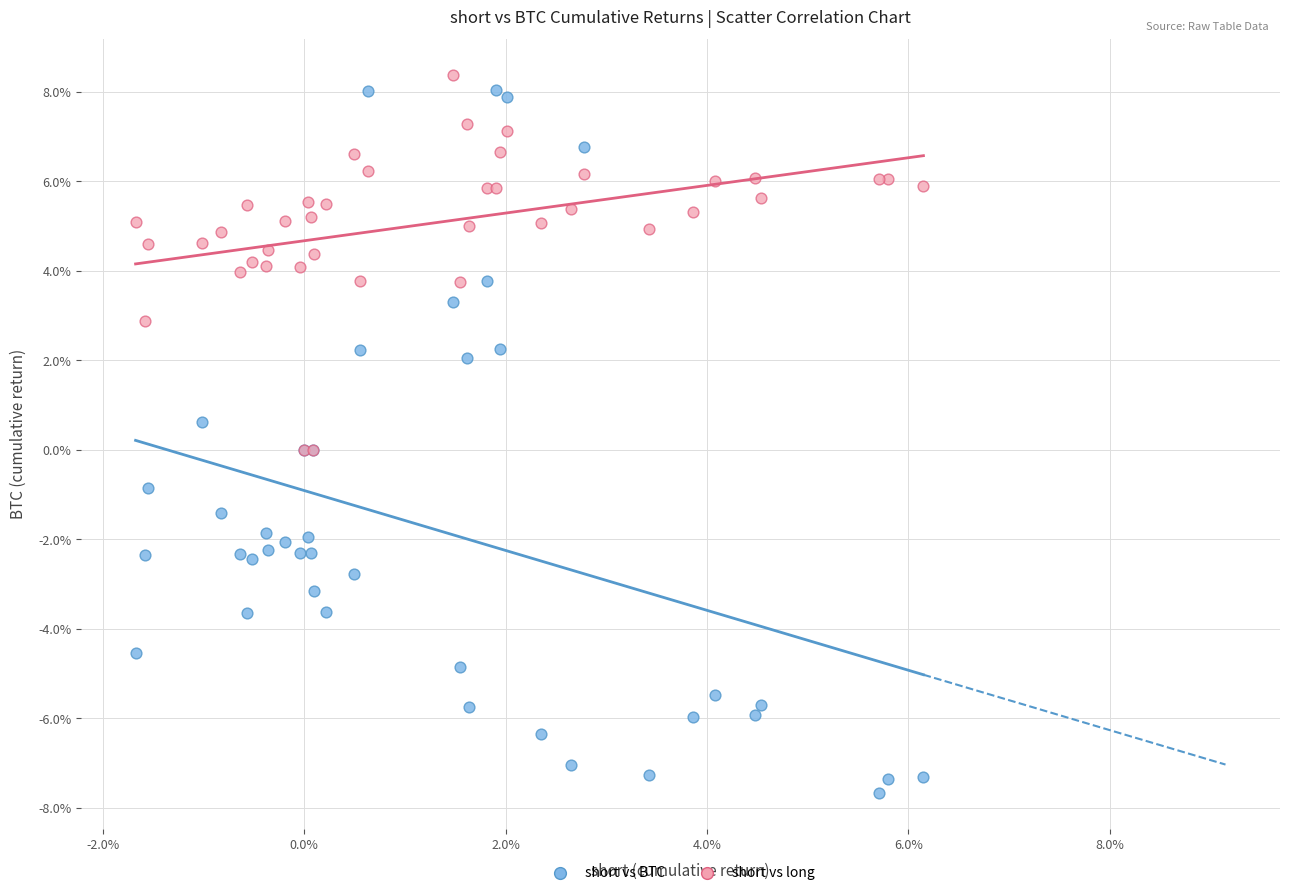

What are all the series names shown in the legend?

short vs BTC, short vs long